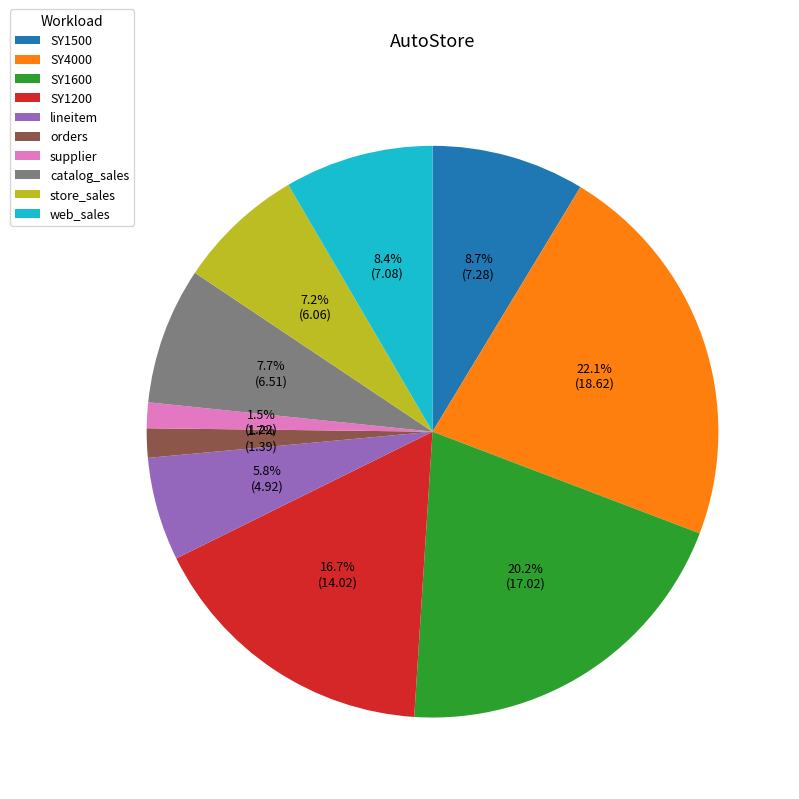

To the nearest percent, what percentage of the pie is web_sales?

8%